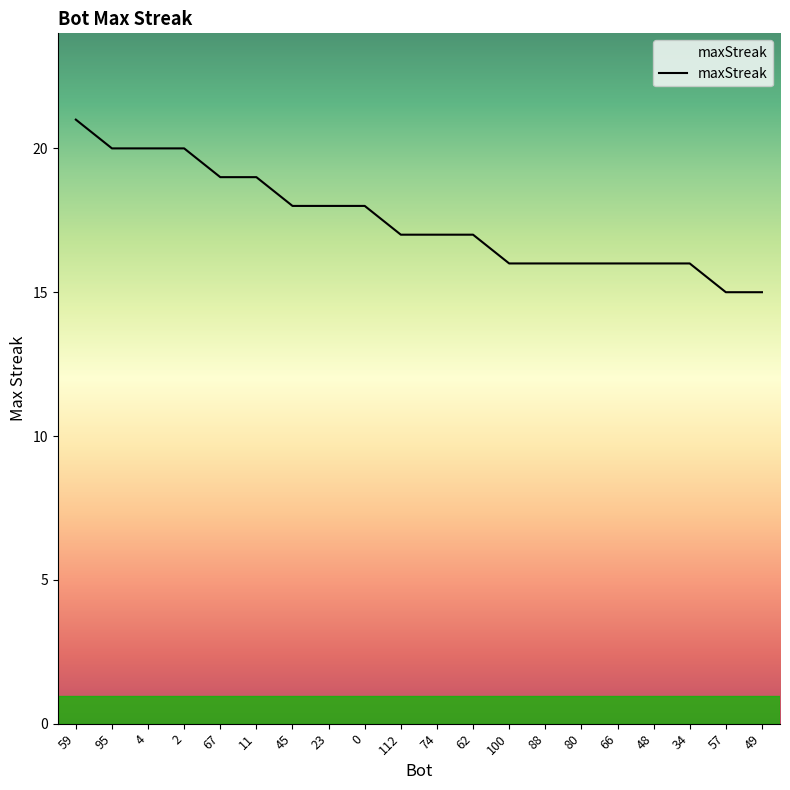

Where does the data first go above 17?

59